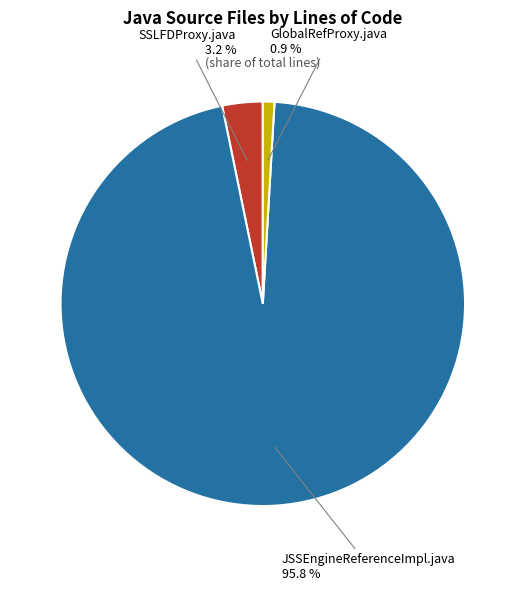

Which slice is the smallest?

GlobalRefProxy.java